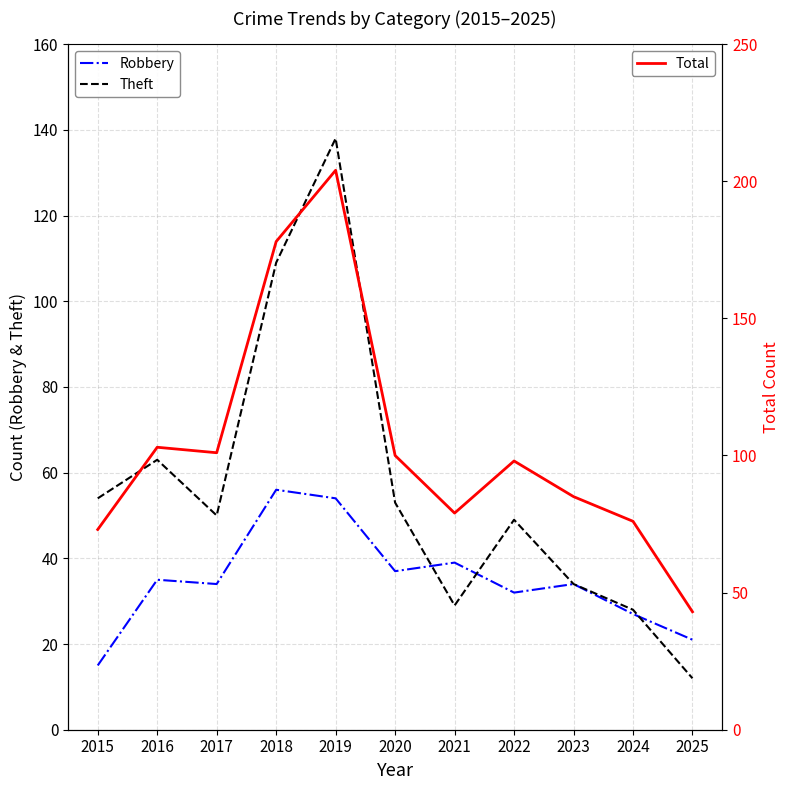

How many values in the Robbery series are below 34?

4